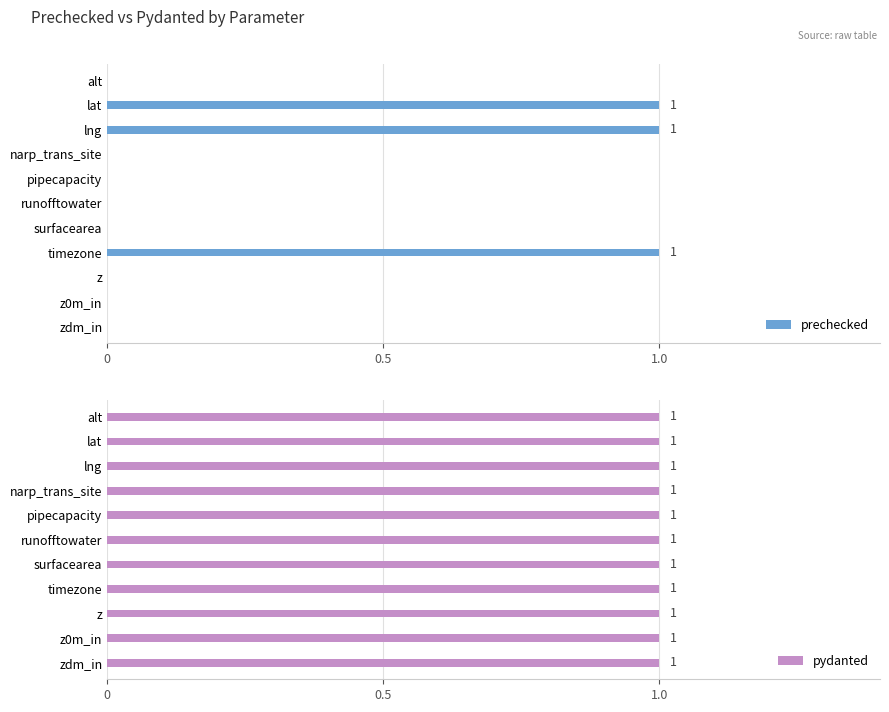

Rank the series by their average value, from highest to lowest.

pydanted, prechecked